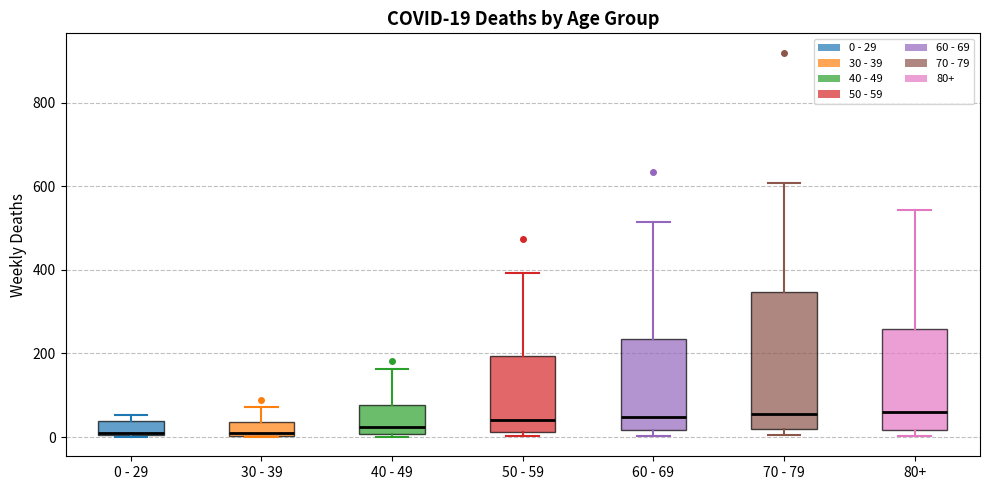

Which box is the tallest, from its lower edge to its upper edge?

70 - 79